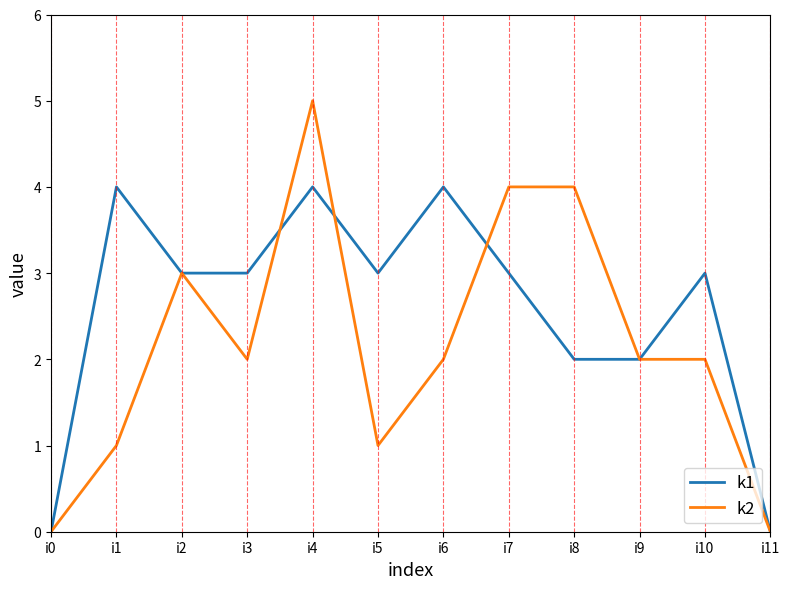

What is the greatest value displayed?

5